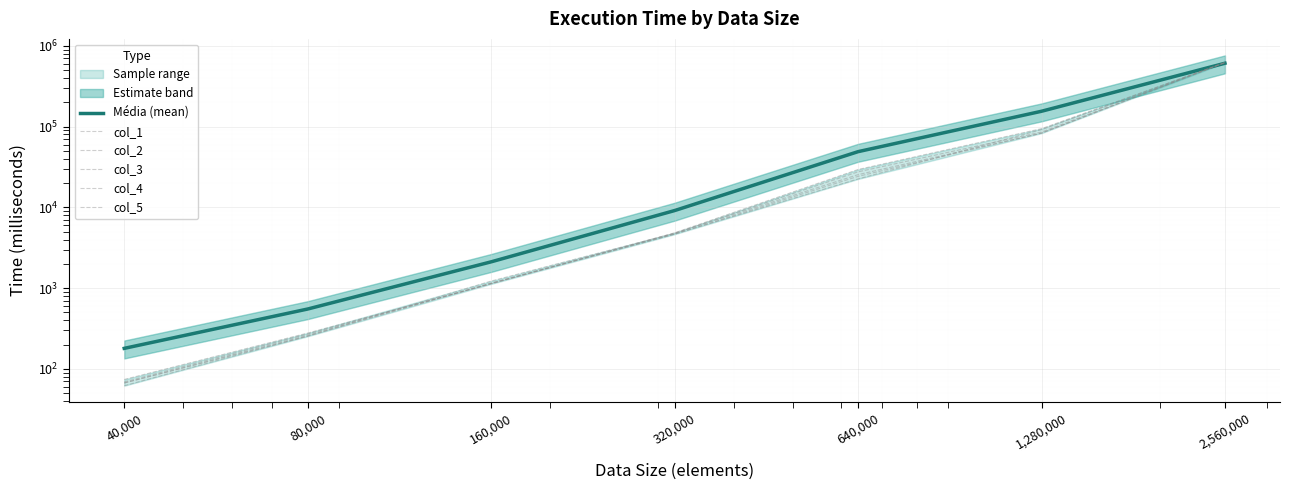

What are all the series names shown in the legend?

Média (mean), col_1, col_2, col_3, col_4, col_5